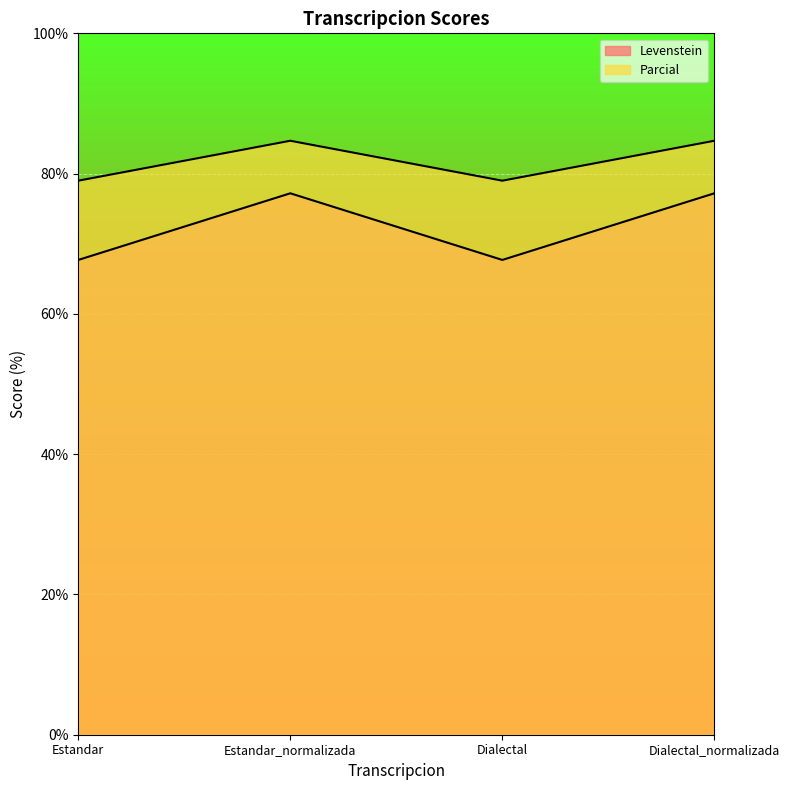

At which label does Parcial reach its minimum?

Estandar